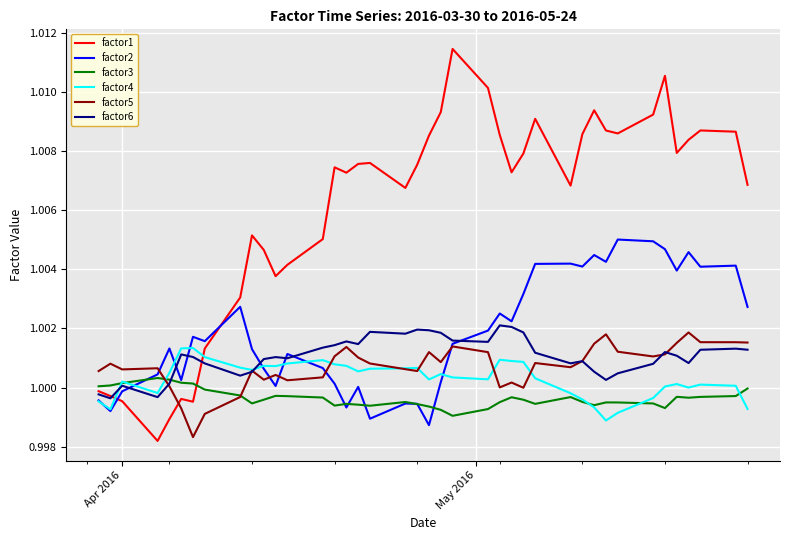

True or false: factor4 has more than 0 interior local peaks.

True